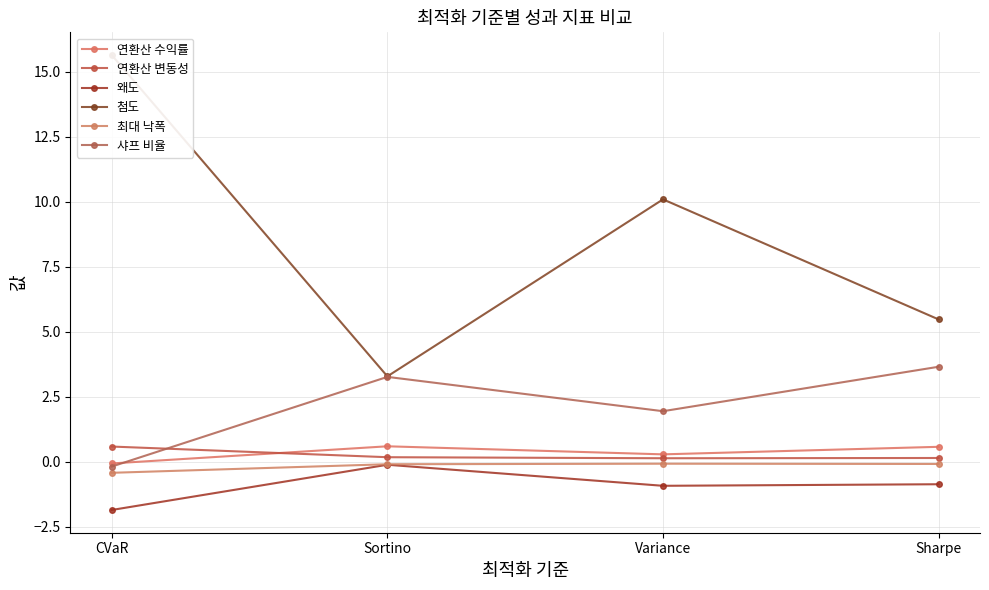

The 샤프 비율 series shows -0.2 at CVaR. True or false?

True